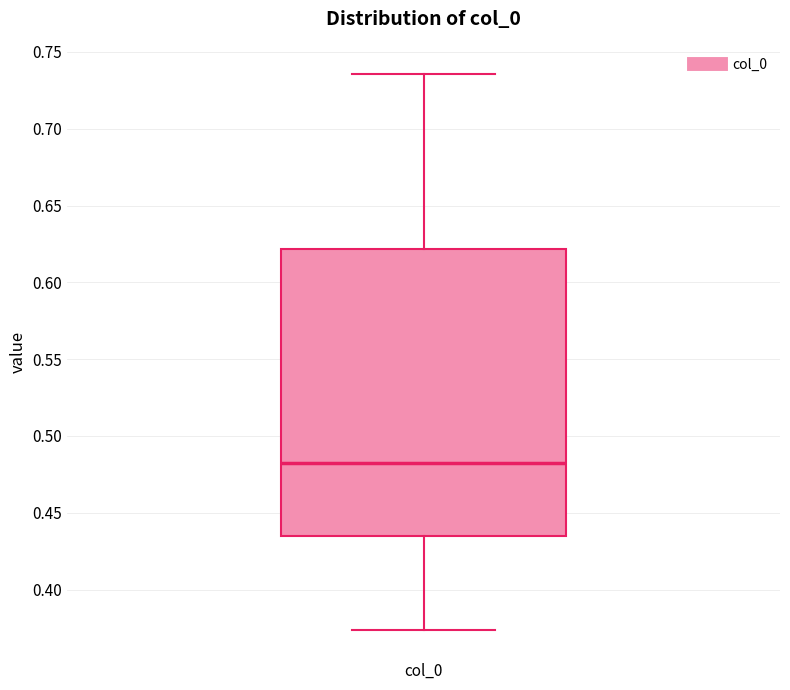

Transcribe this box plot: give where the median line is, the range the box spans, and where the two whiskers end, as read against the y-axis. The values are not printed on the chart, so give them approximately, as read against the axis.

median 0.480, box 0.435 to 0.620, whiskers 0.375 to 0.735